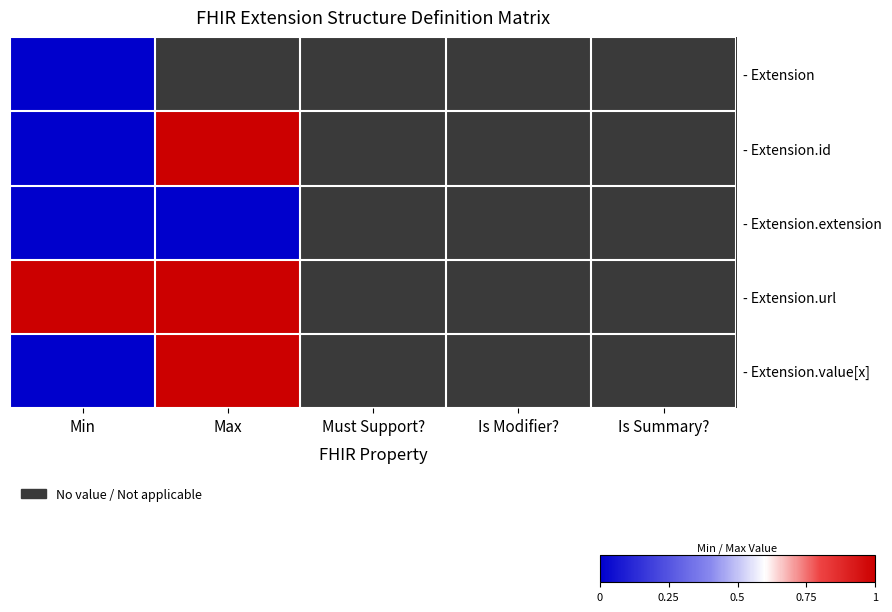

The value of - Extension at Min is 0.0. True or false?

True